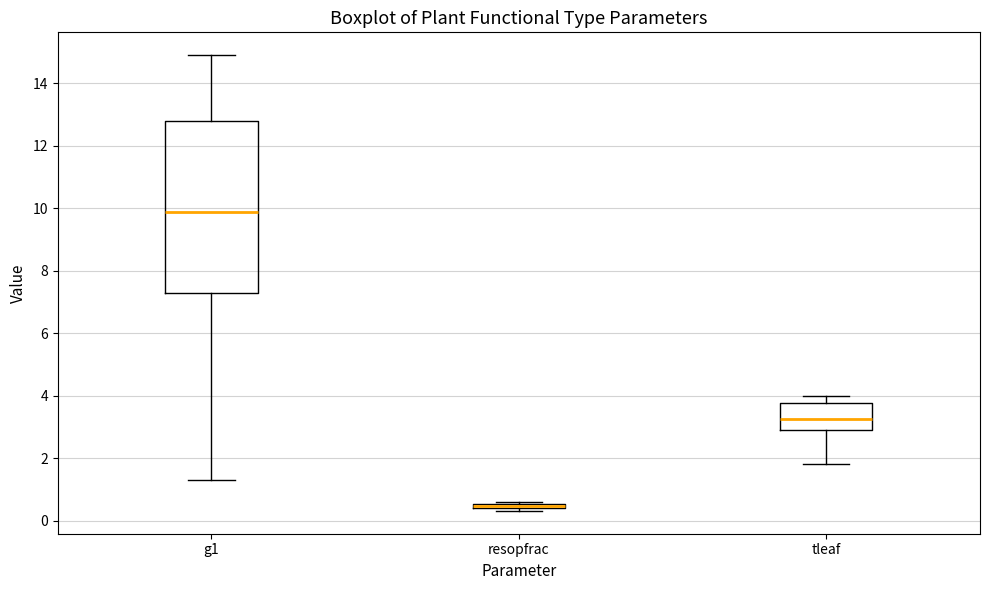

Which box's median line is the lowest?

resopfrac